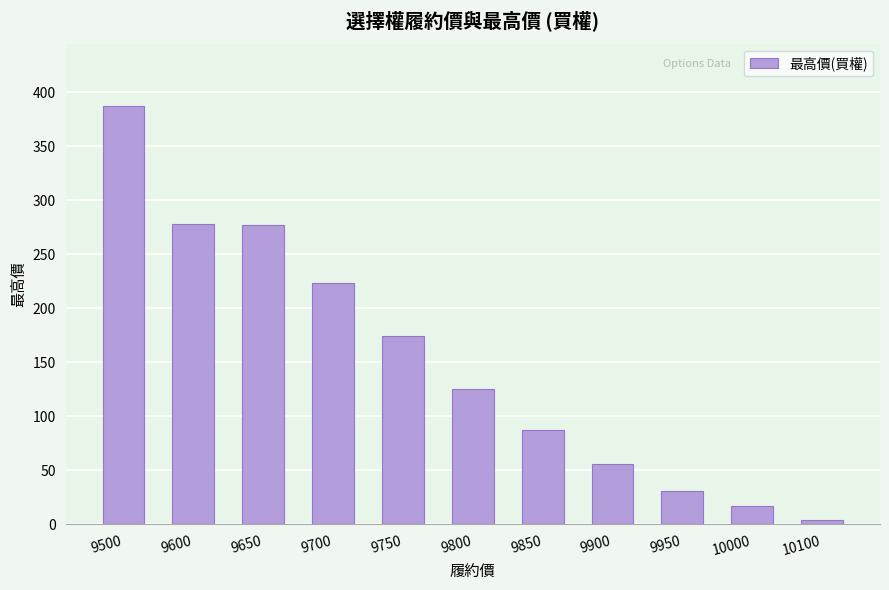

What is the ratio of the value at 9950 to the value at 9700?

0.1